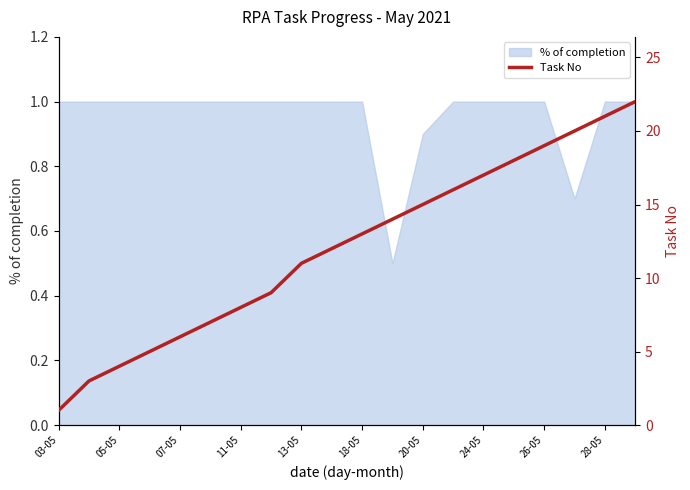

True or false: % of completion has a value of 1.7 at 26-05.

False